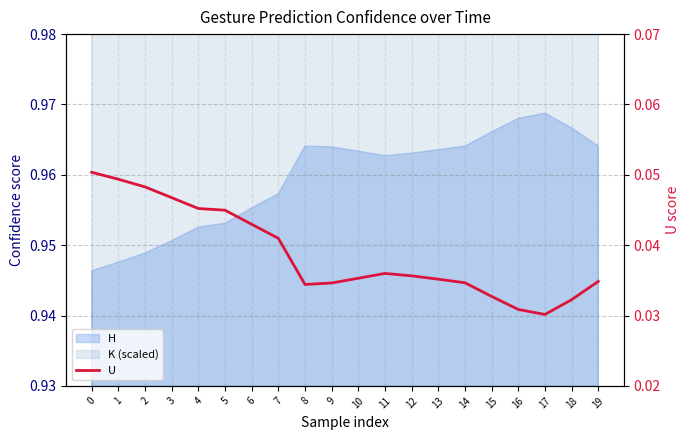

Reading left to right, extract all data points from this chart.

0.1	0.0	0.0	0.0	0.0	0.0	0.0	0.0	0.0	0.0	0.0	0.0	0.0	0.0	0.0	0.0	0.0	0.0	0.0	0.0